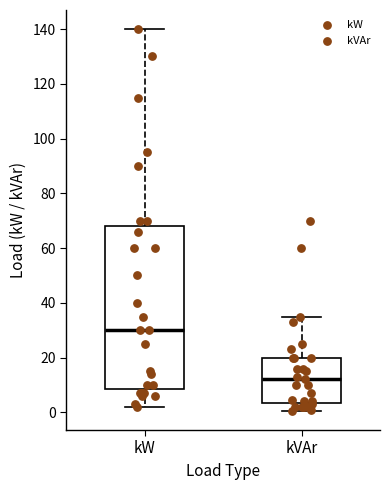

Which box has the lowest median line?

kVAr